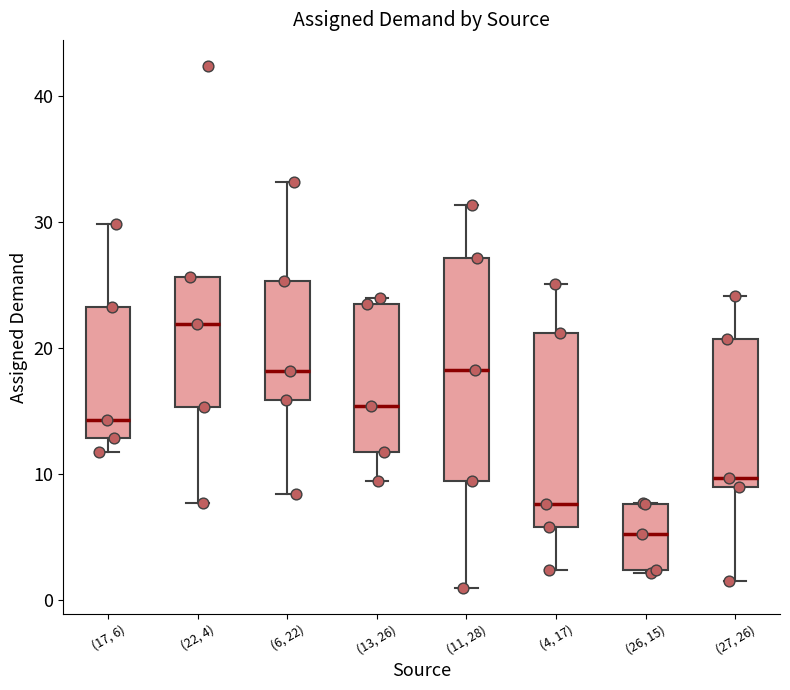

Reading left to right, read every box against the y-axis: the position of its median line, the range the box covers, and the ends of its whiskers. The values are not printed on the chart, so give them approximately, as read against the axis.

(17, 6): median 14, box 13 to 23, whiskers 12 to 30
(22, 4): median 22, box 15 to 26, whiskers 8 to 26
(6, 22): median 18, box 16 to 25, whiskers 8 to 33
(13, 26): median 15, box 12 to 24, whiskers 9 to 24 (just above the box's upper edge)
(11, 28): median 18, box 9 to 27, whiskers 1 to 31
(4, 17): median 8, box 6 to 21, whiskers 2 to 25
(26, 15): median 5, box 2 to 8, whiskers 2 to 8
(27, 26): median 10, box 9 to 21, whiskers 1 to 24